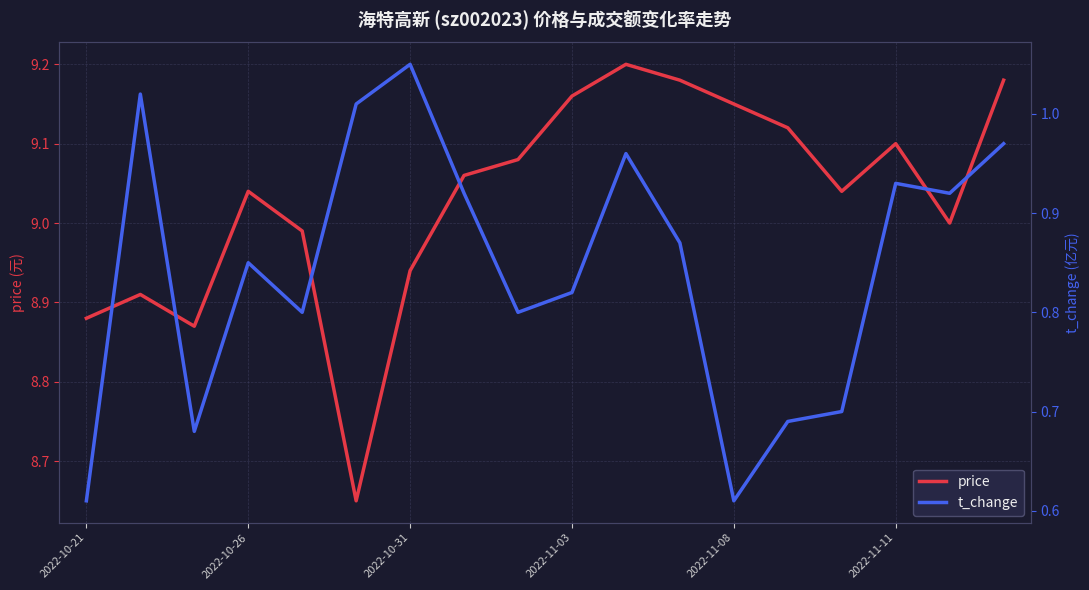

What is the minimum value shown in the chart?

0.6